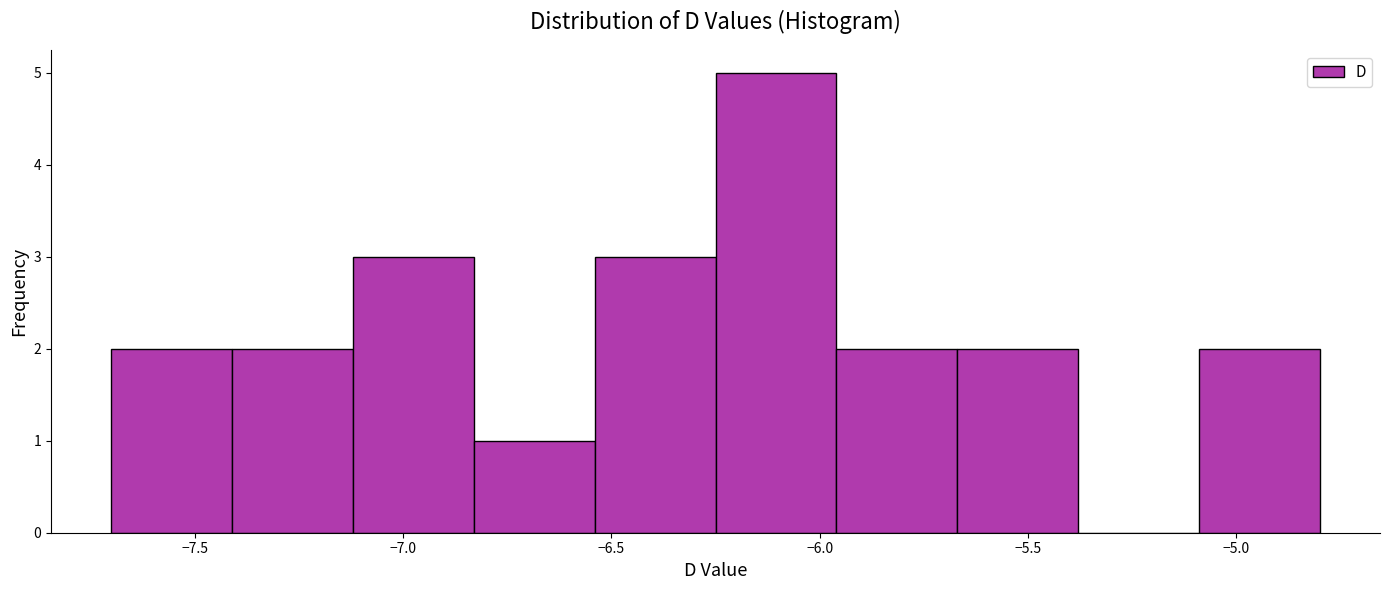

Reading left to right, transcribe this chart: for each bar, give the range it covers on the x-axis and its height. Neither the bar edges nor the heights are printed on the chart, so give them approximately, as read against the axes.

-7.70 to -7.41: 2
-7.41 to -7.12: 2
-7.12 to -6.83: 3
-6.83 to -6.54: 1
-6.54 to -6.25: 3
-6.25 to -5.96: 5
-5.96 to -5.67: 2
-5.67 to -5.38: 2
-5.38 to -5.09: 0
-5.09 to -4.80: 2